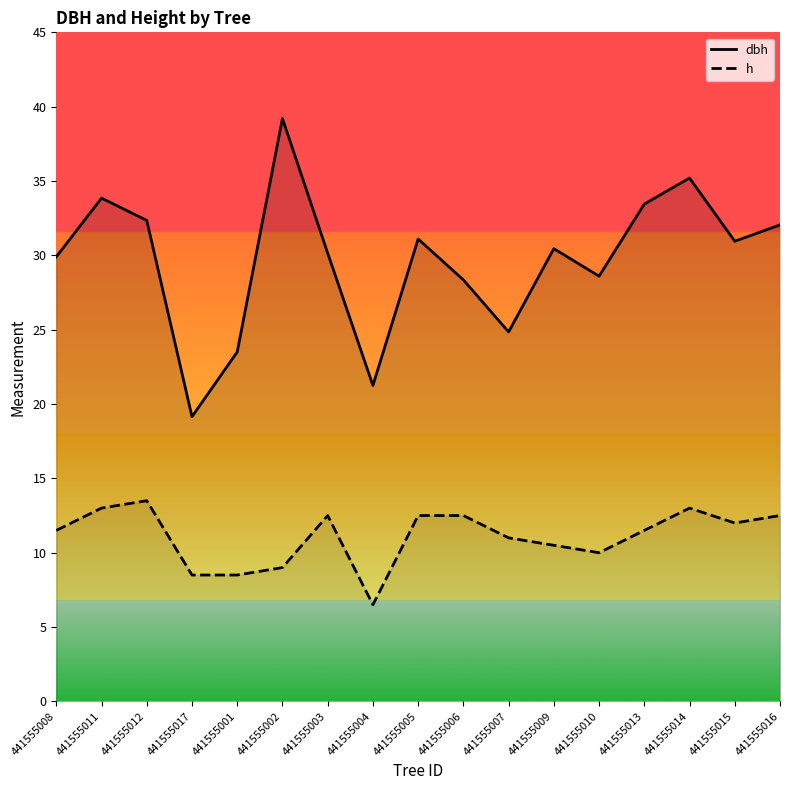

Is the value of h at 441555014 greater than the value of dbh at 441555017?

No